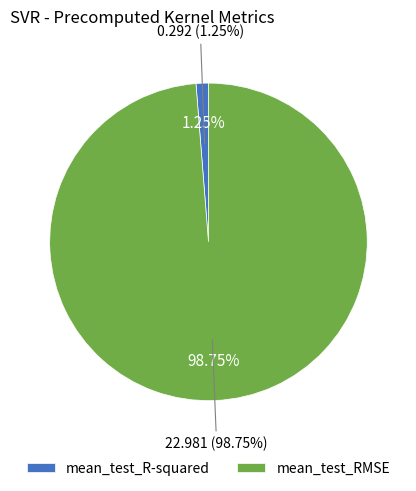

Which slice represents more than half of the pie?

mean_test_RMSE